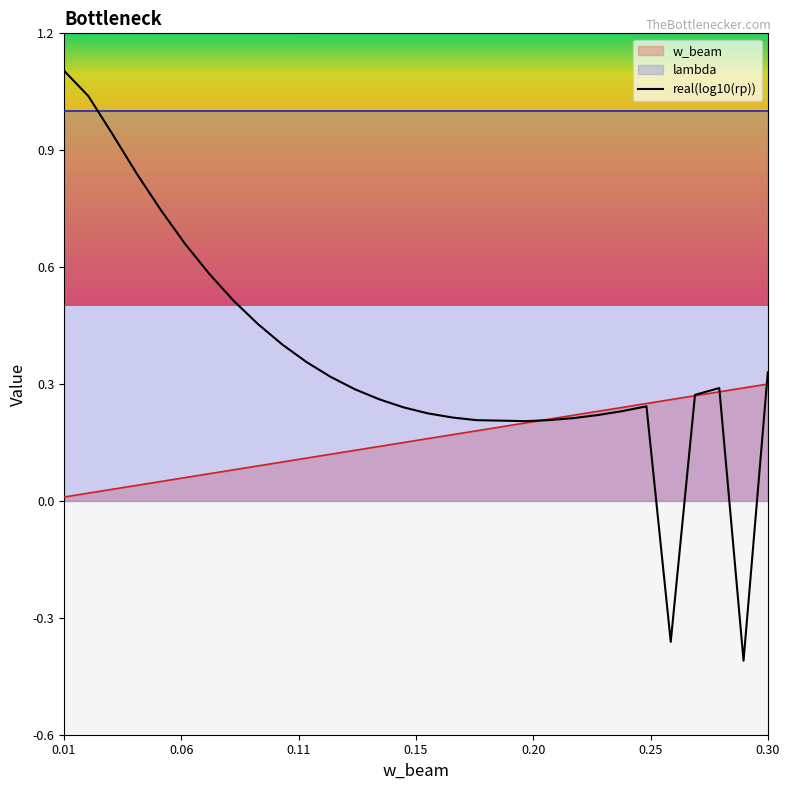

Which category has the lowest value across all series?

0.01